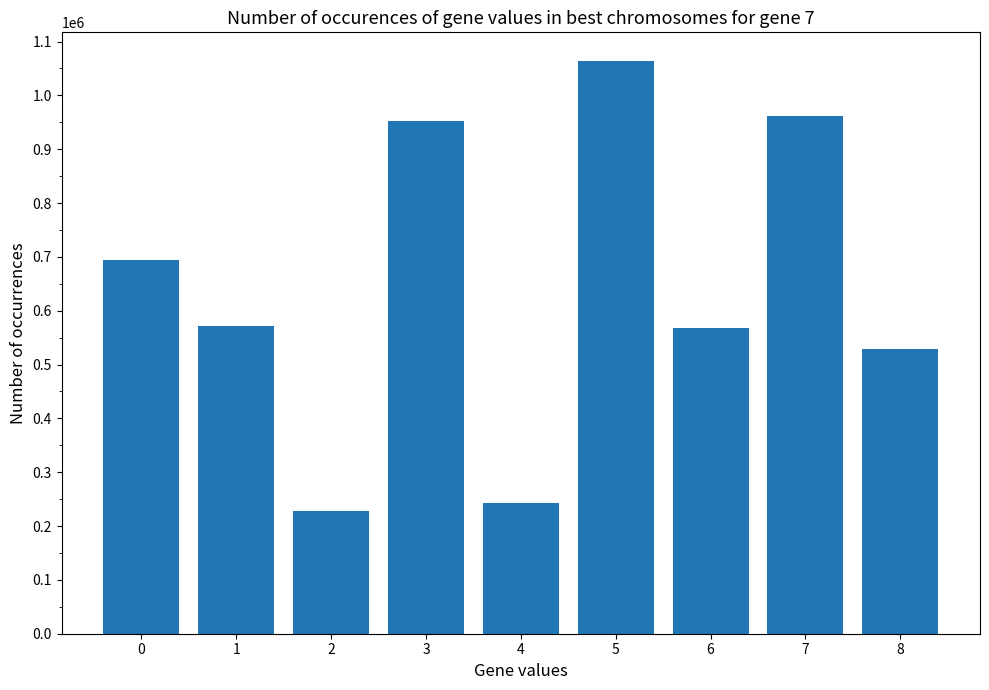

Are the bars horizontal?

No